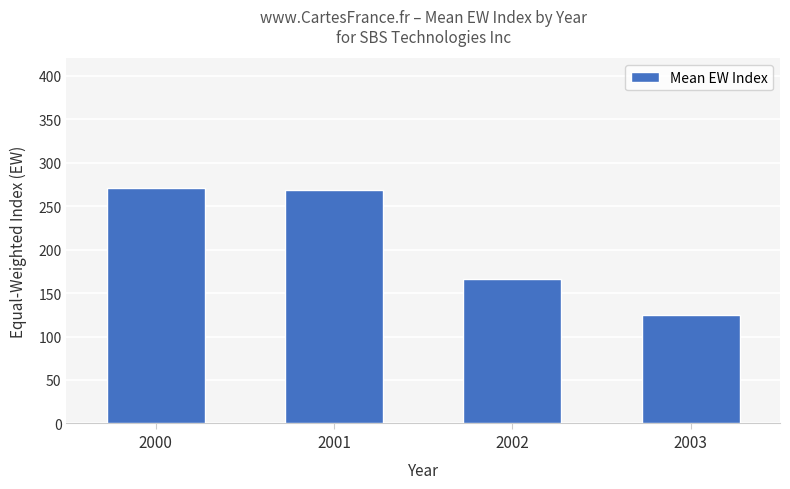

Reading left to right, transcribe all the data shown in this chart.

2000=270.7	2001=268.4	2002=165.9	2003=125.0